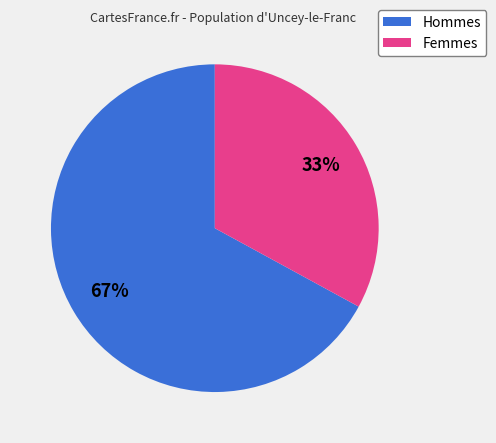

Is there any slice that represents more than half of the pie?

Yes